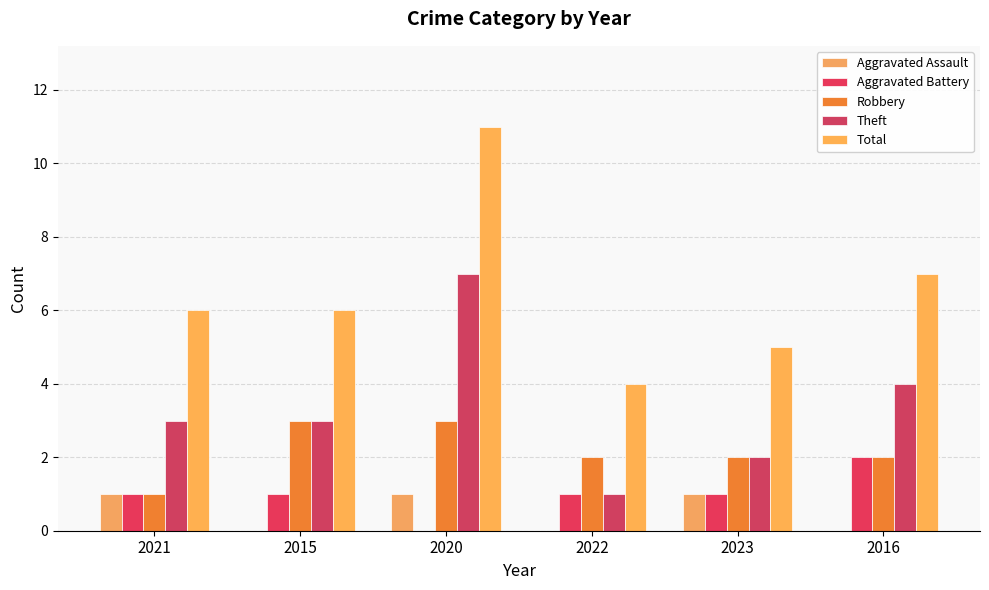

Rank the series by their maximum value, from highest to lowest.

Total, Theft, Robbery, Aggravated Battery, Aggravated Assault